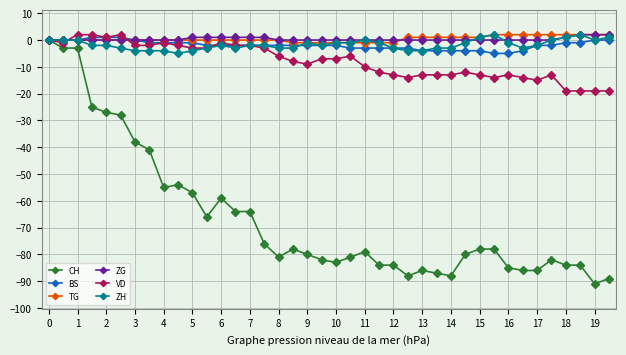

Which series has the widest spread of values?

CH